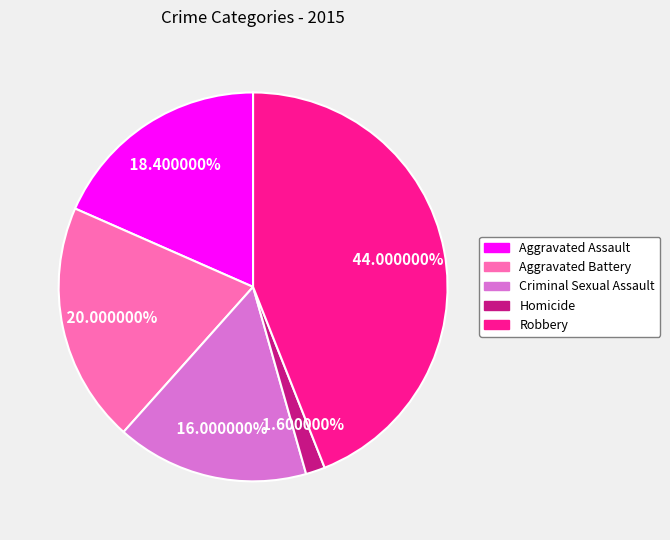

How many segments does this pie chart have?

5